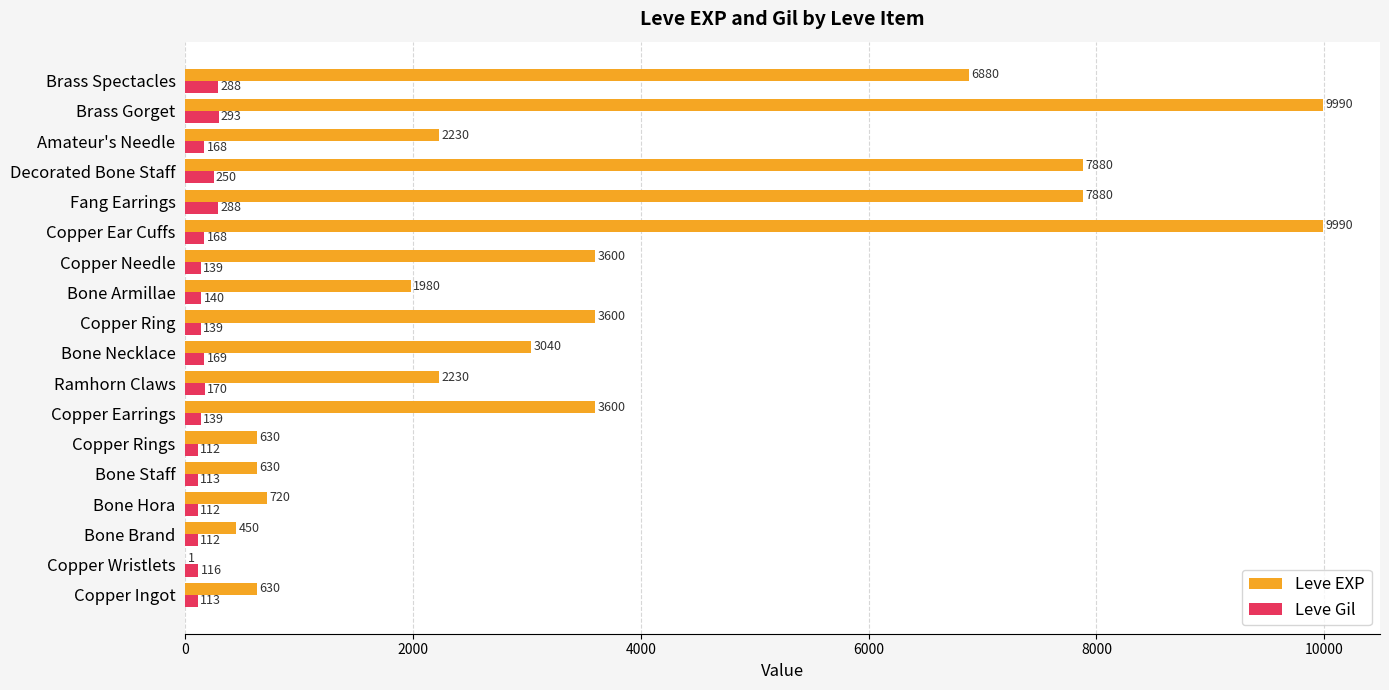

What is the maximum value shown in the chart?

9990